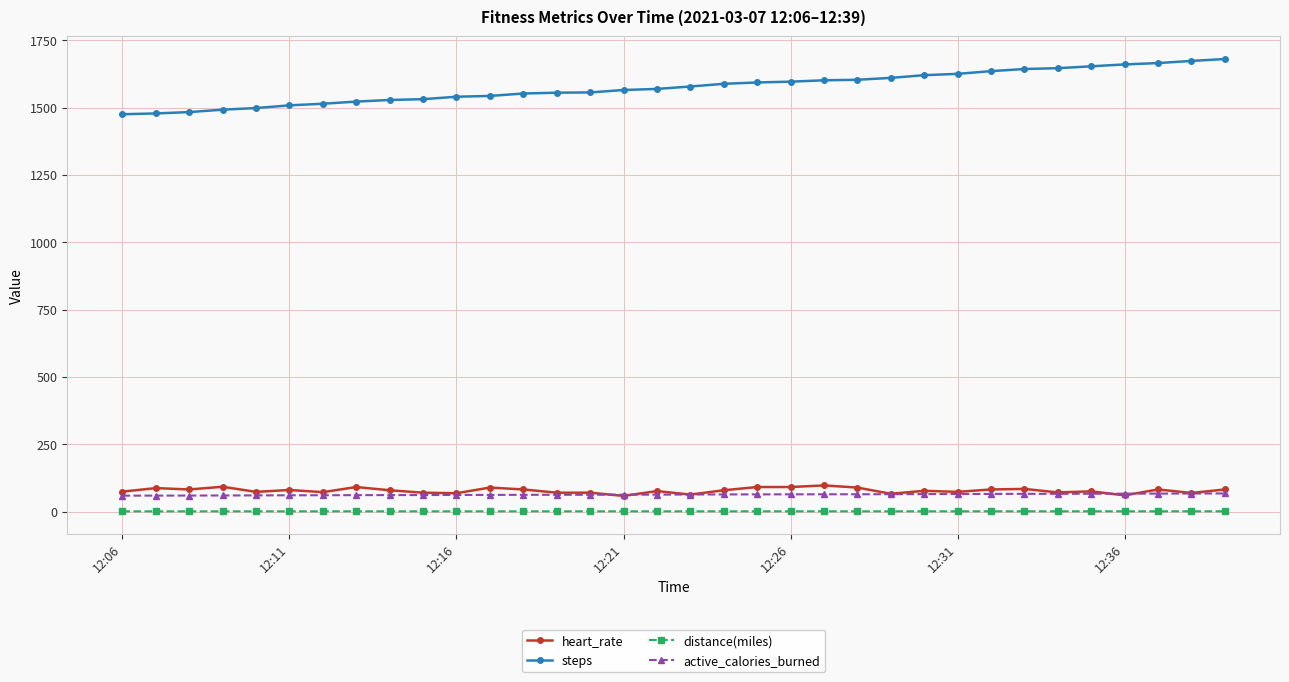

What is the minimum value shown in the chart?

0.8